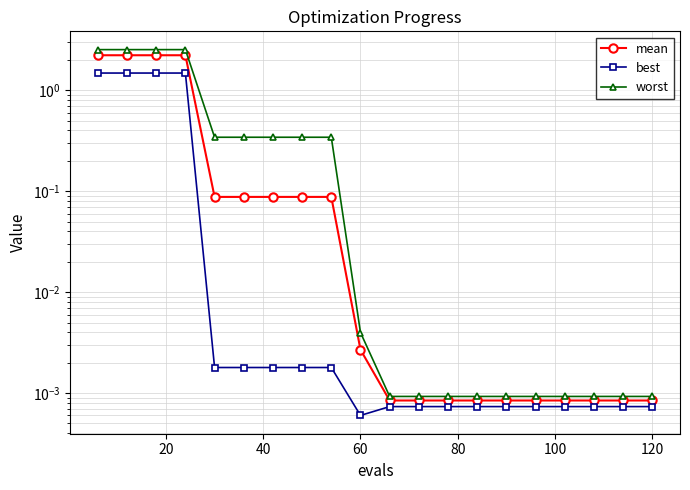

What is the difference between the maximum and minimum values in the best series?

1.5